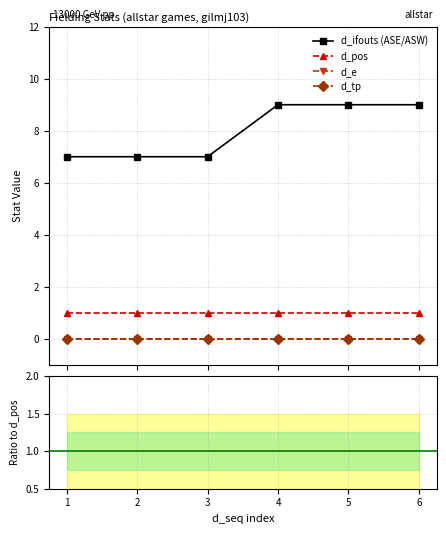

Is the value of d_ifouts at 19600821_upper greater than the value of d_tp at 19600821_value?

Yes